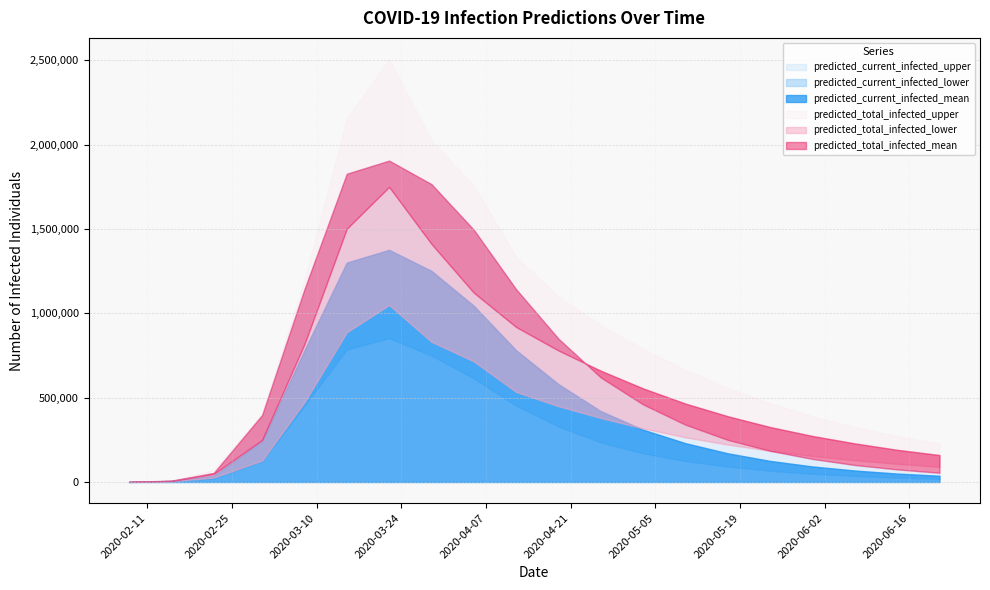

True or false: predicted_total_infected_mean and predicted_total_infected_lower intersect in this chart.

False